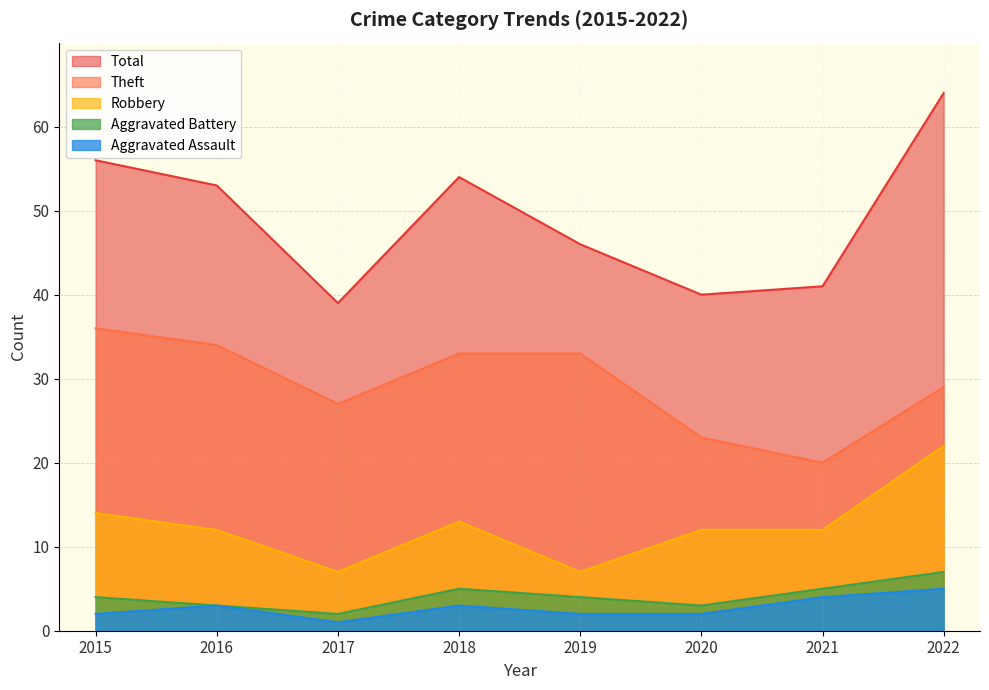

What is the greatest value displayed?

64